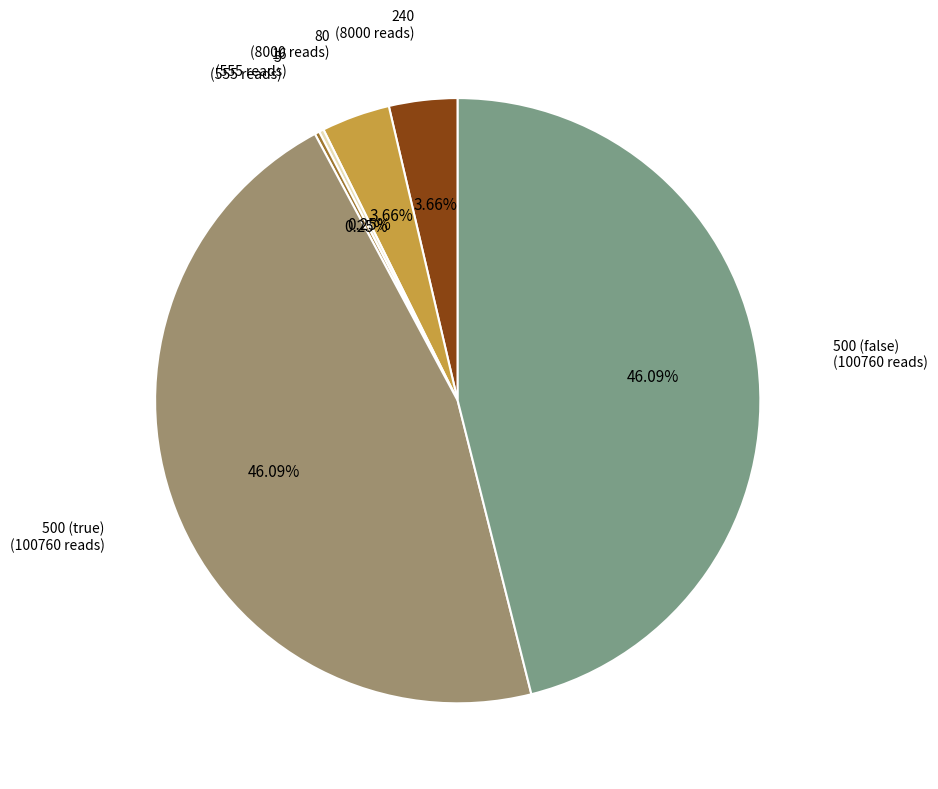

Does any single category account for the majority?

No